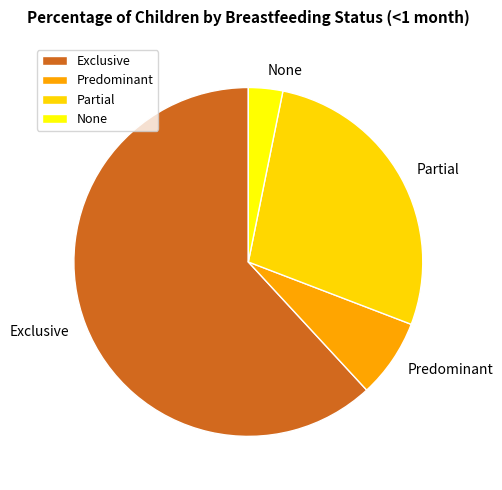

Is Exclusive the majority of the pie?

Yes